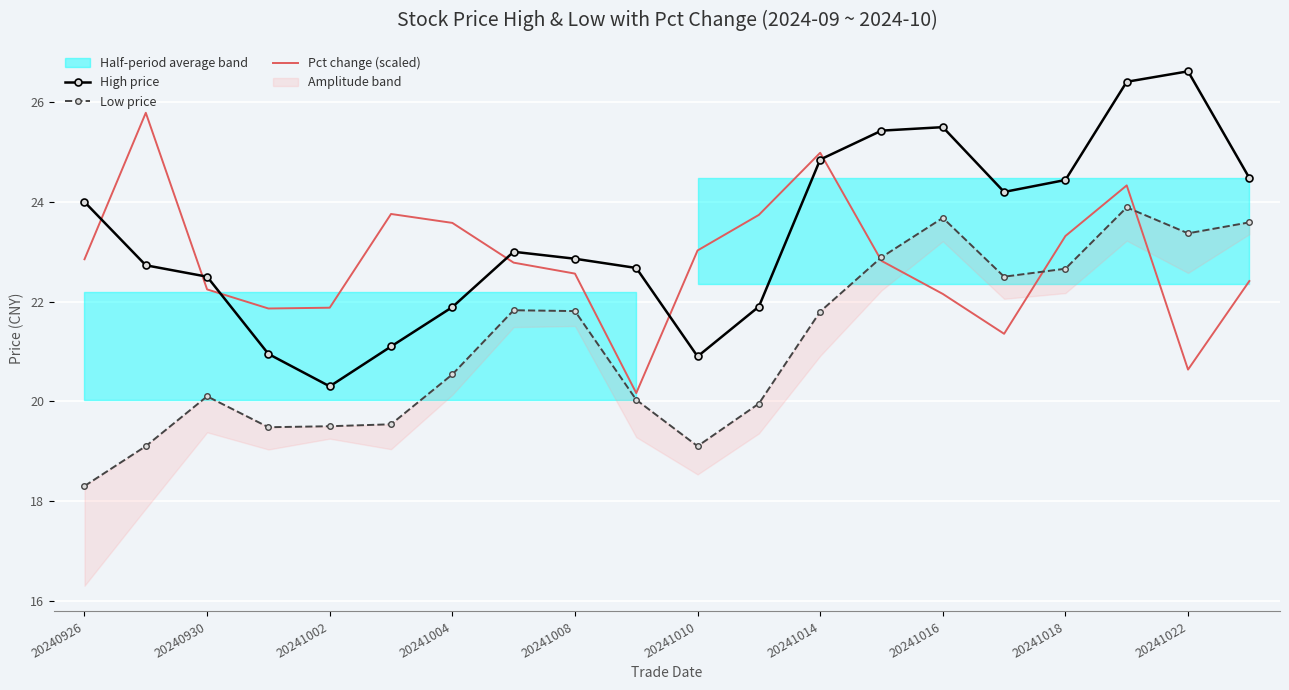

The Pct change (scaled) series shows 36.5 at 19. True or false?

False